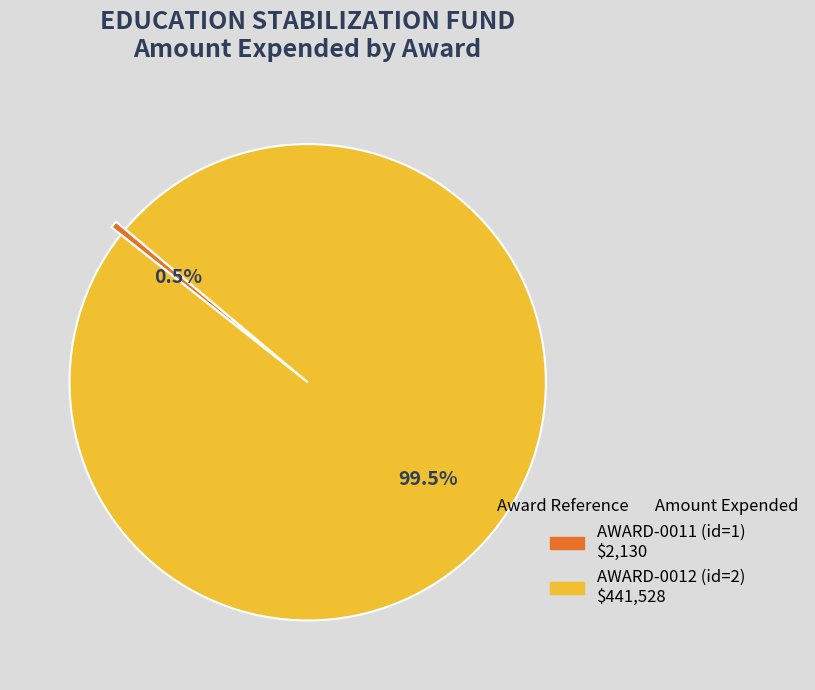

How much of the chart is everything except AWARD-0011 (id=1)?

99.5%